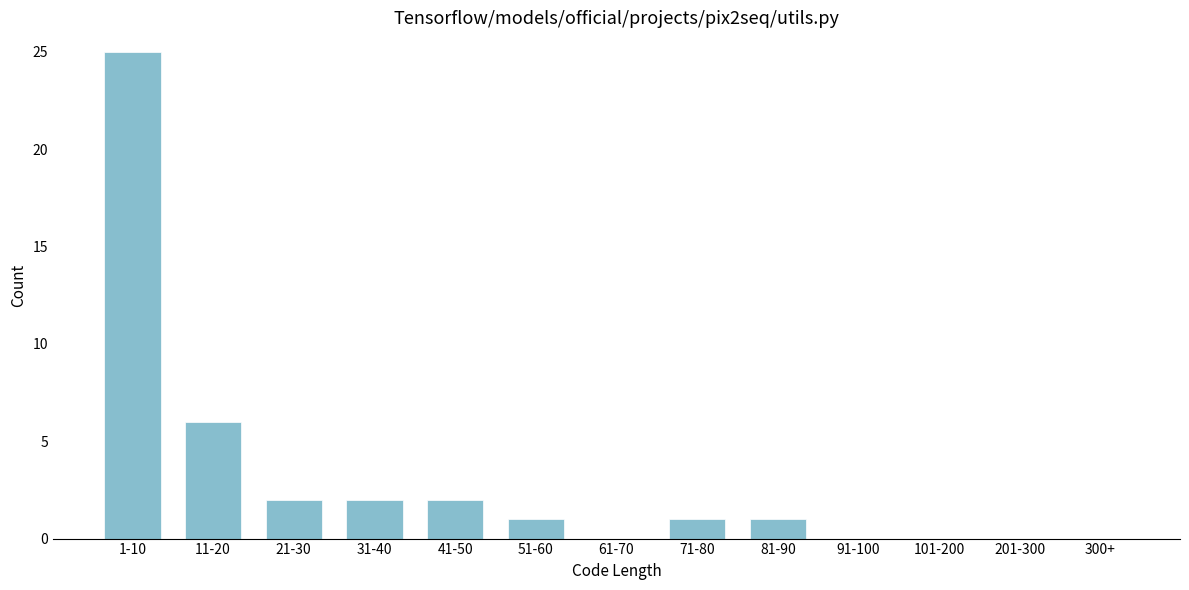

Reading left to right, list all the values displayed in this chart.

1-10=25	11-20=6	21-30=2	31-40=2	41-50=2	51-60=1	61-70=0	71-80=1	81-90=1	91-100=0	101-200=0	201-300=0	300+=0